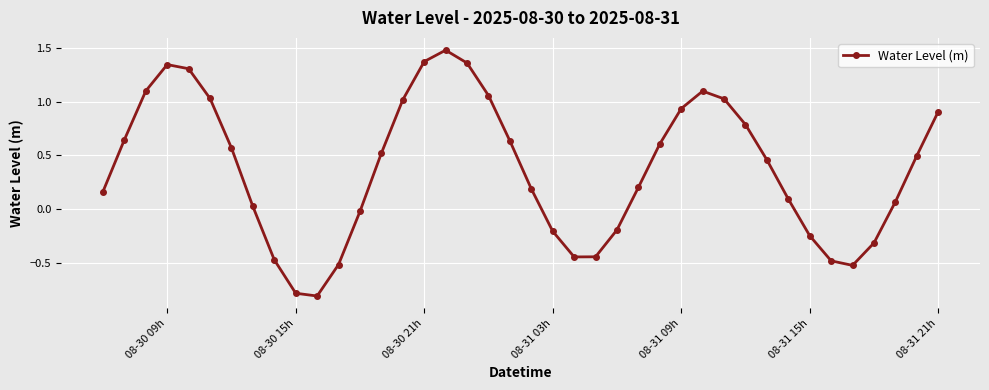

What is the maximum value shown in the chart?

1.5